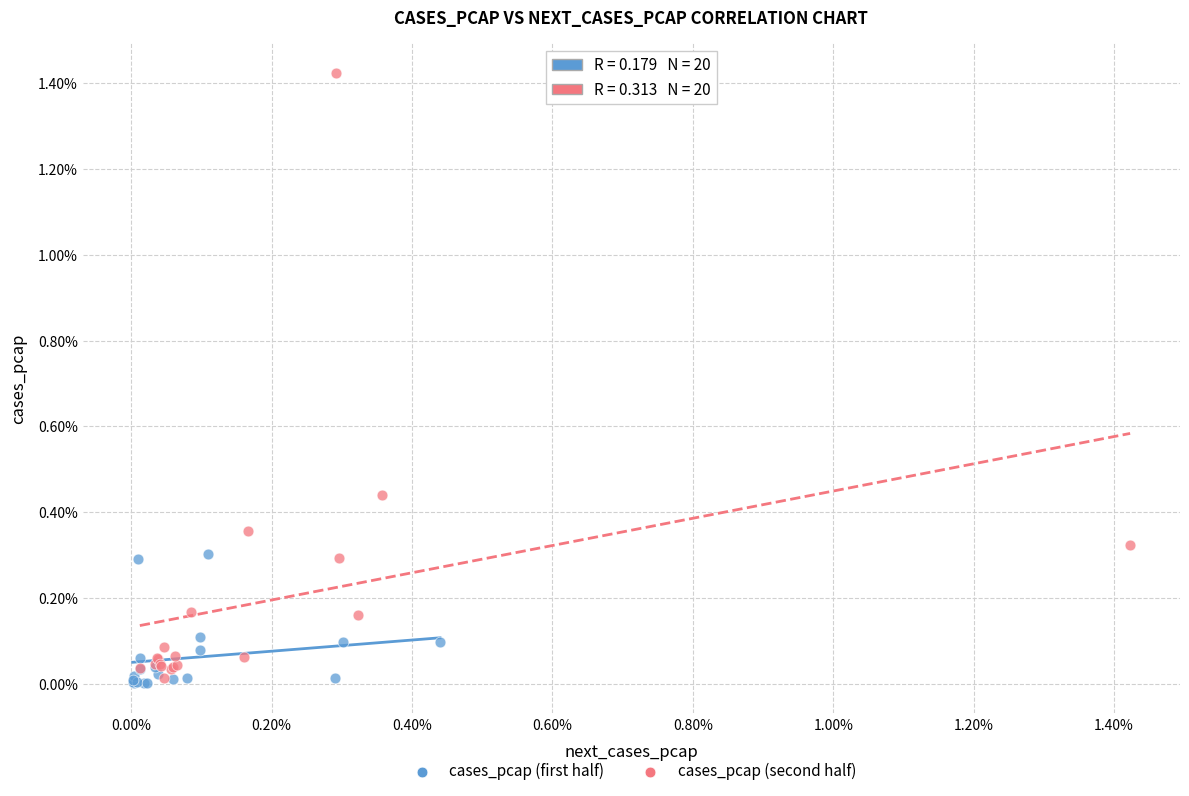

Which series reaches the maximum Y coordinate?

cases_pcap (second half)